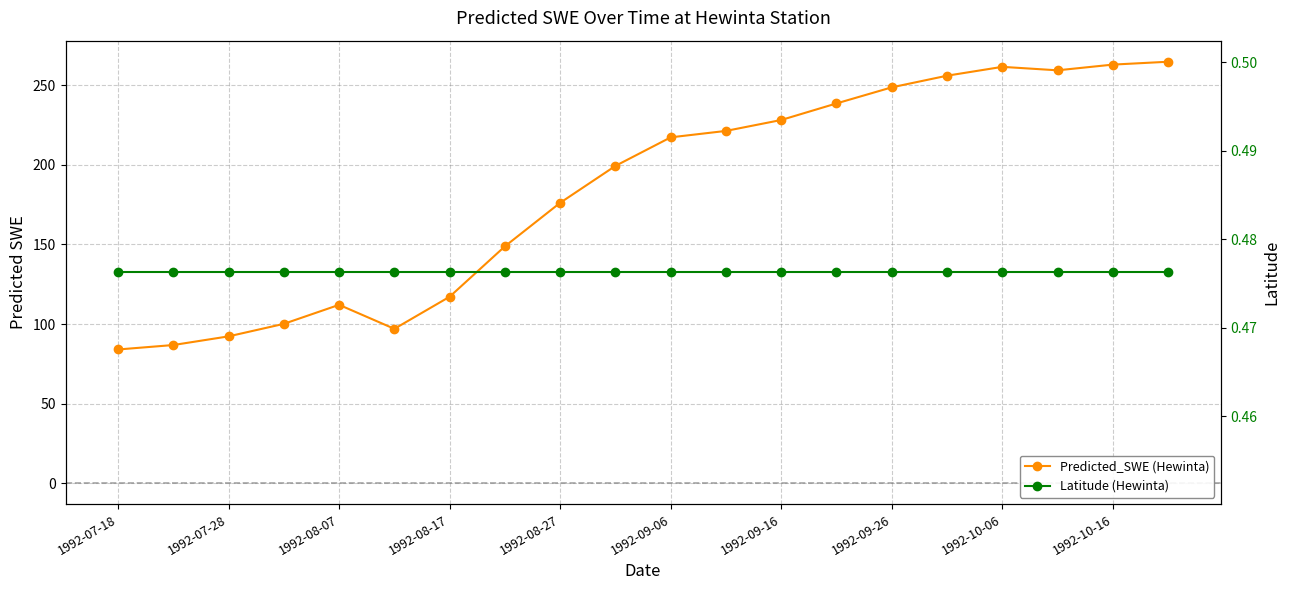

At which category is the sum across all series the highest?

19